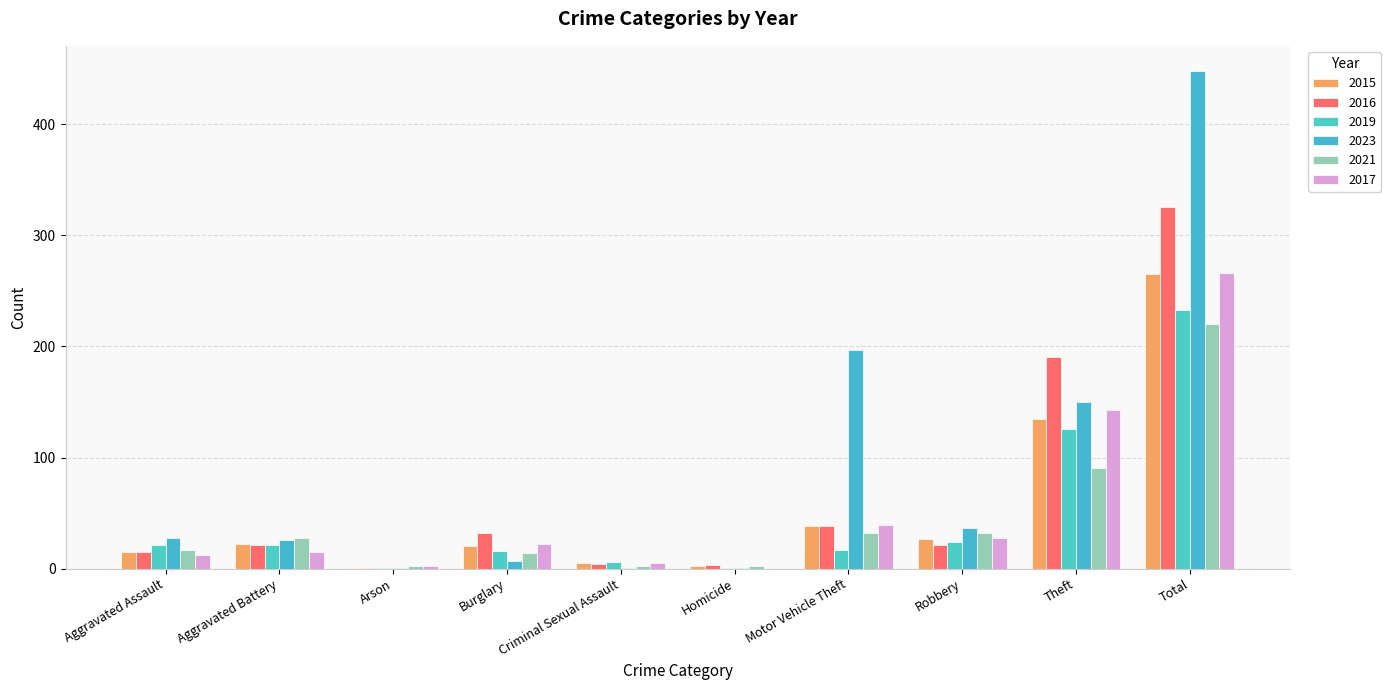

At which label is 2021 closest to 111?

Theft